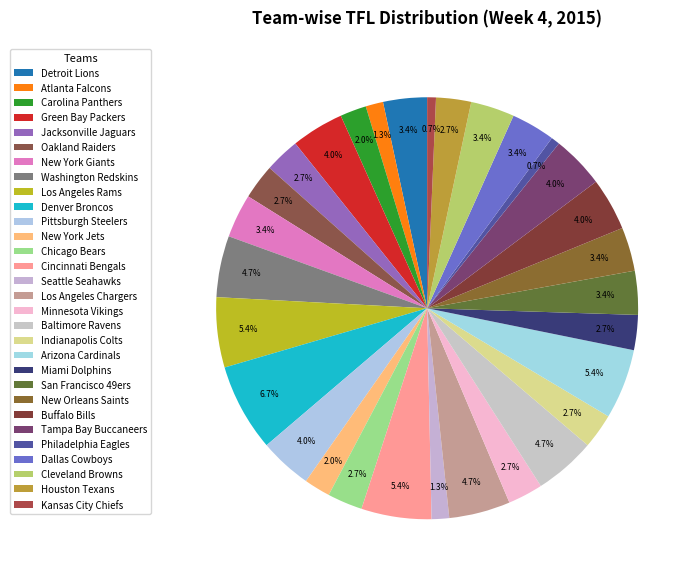

To the nearest percent, what portion does Washington Redskins represent?

5%